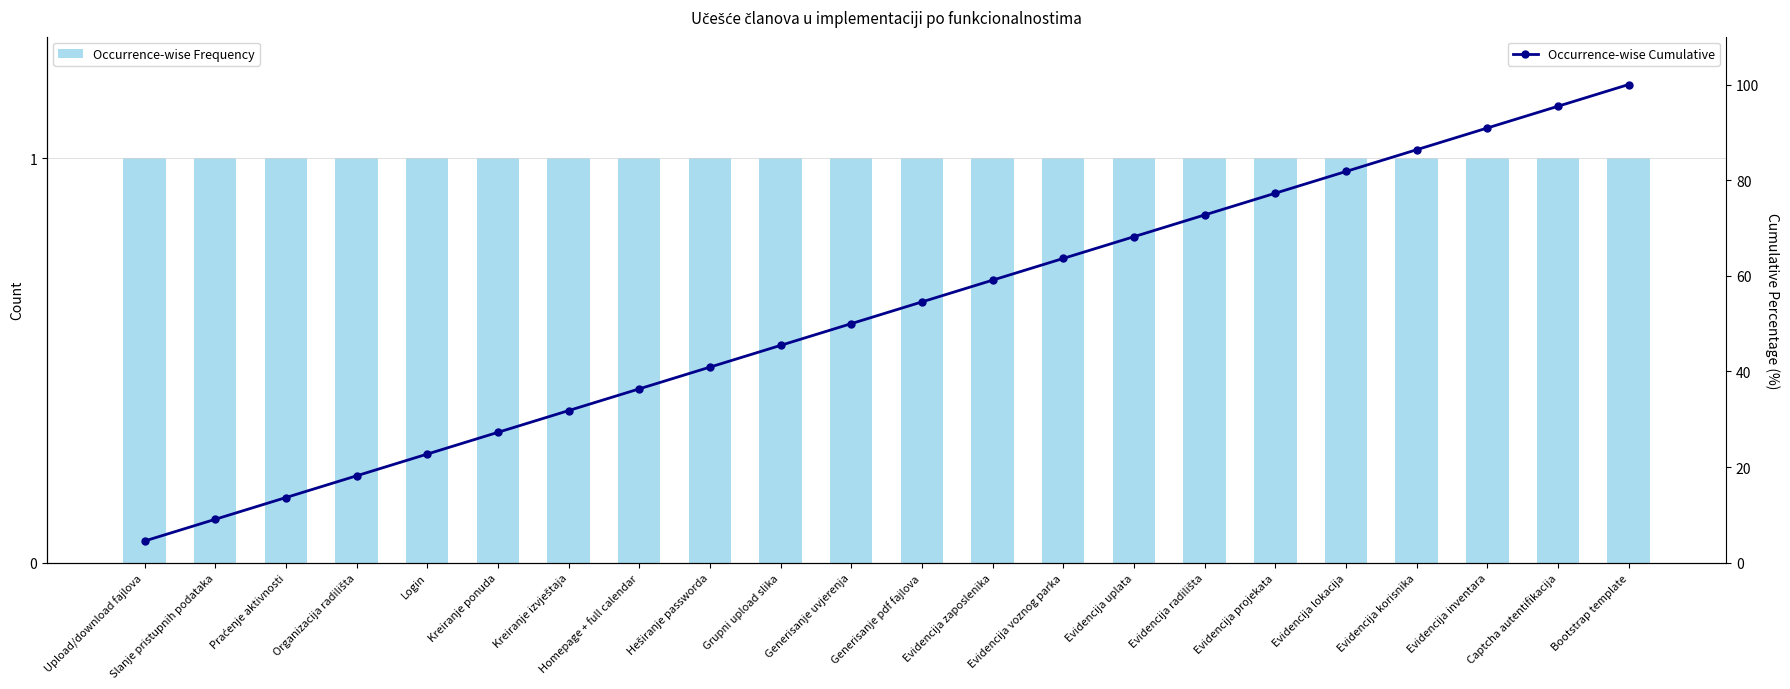

Reading left to right, what are all the values shown in this chart?

Occurrence-wise Frequency: 1.0	1.0	1.0	1.0	1.0	1.0	1.0	1.0	1.0	1.0	1.0	1.0	1.0	1.0	1.0	1.0	1.0	1.0	1.0	1.0	1.0	1.0
Occurrence-wise Cumulative: 4.5	9.1	13.6	18.2	22.7	27.3	31.8	36.4	40.9	45.5	50.0	54.5	59.1	63.6	68.2	72.7	77.3	81.8	86.4	90.9	95.5	100.0